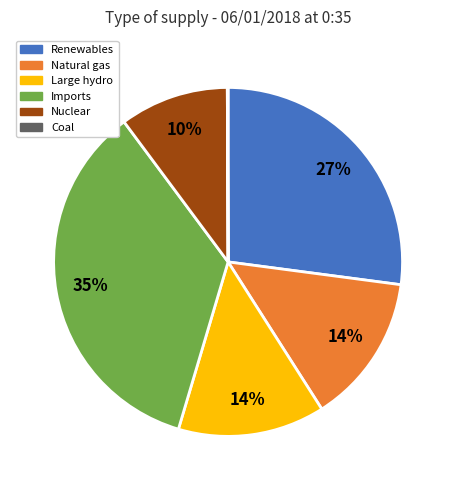

Is there any slice that represents more than half of the pie?

No